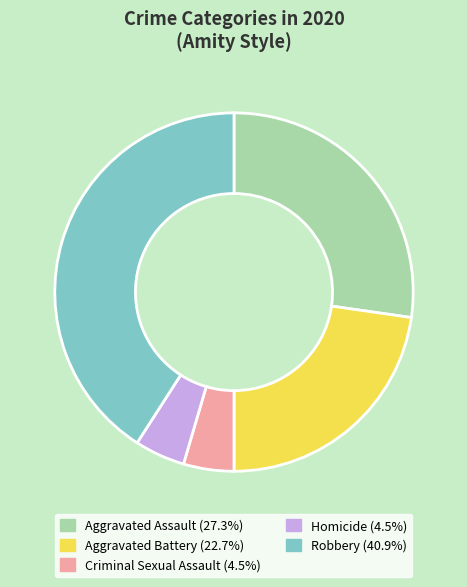

Count the number of slices in the pie.

5